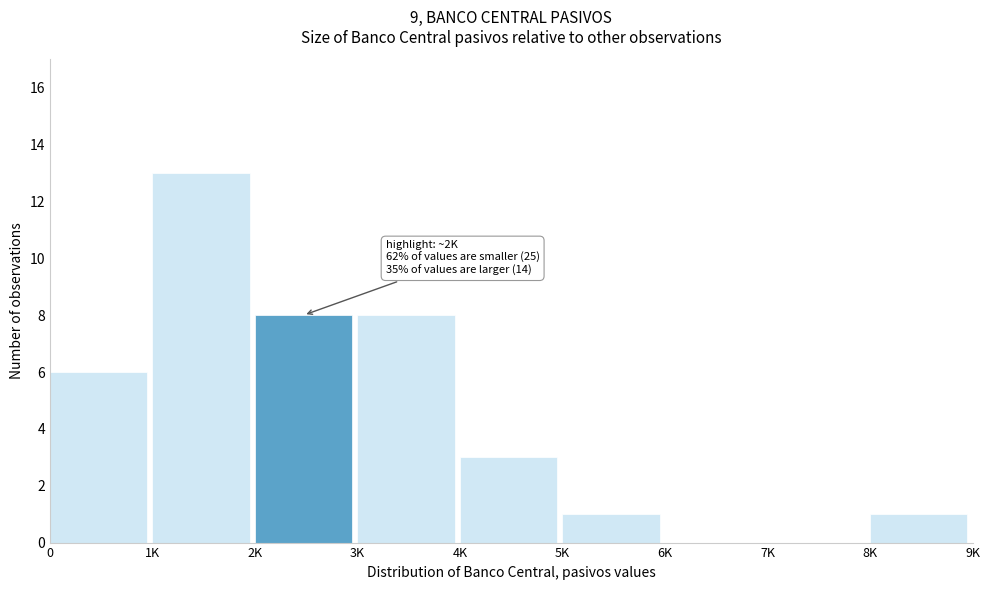

Reading left to right, transcribe all the data shown in this chart.

0=6	1K=13	2K=8	3K=8	4K=3	5K=1	6K=0	7K=0	8K=1